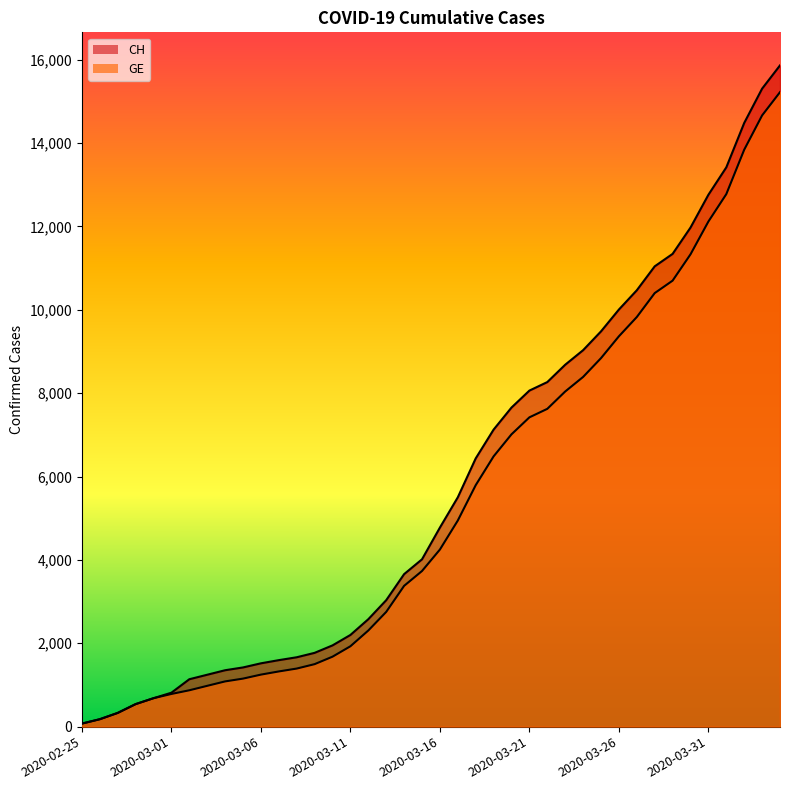

What is the label of the 36th point from the left?

2020-03-31